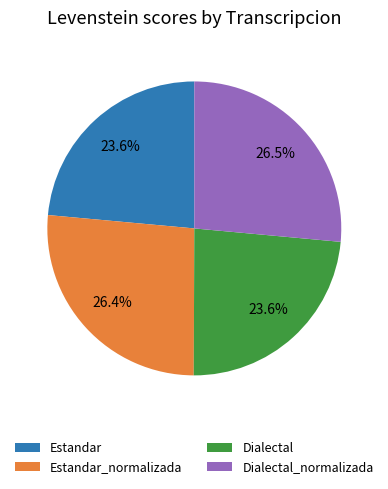

The Dialectal slice represents 24% of the pie. True or false?

True